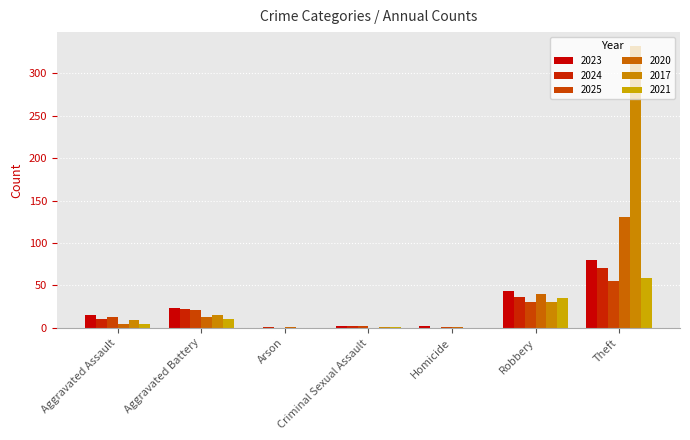

How many categories are shown in the chart?

7